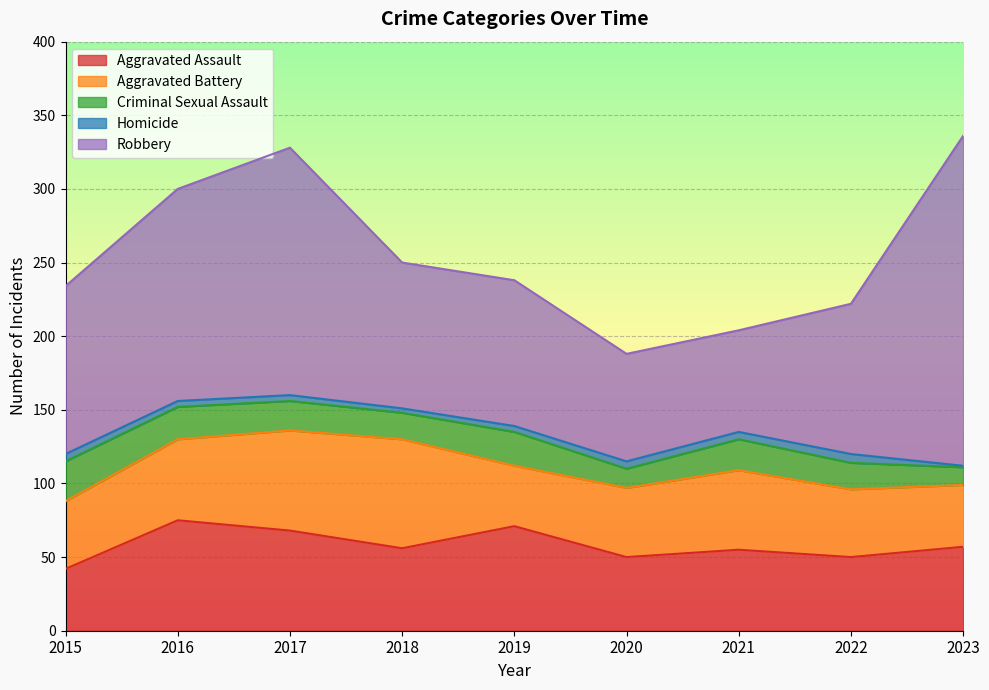

What is the total value across all series at 2018?

250